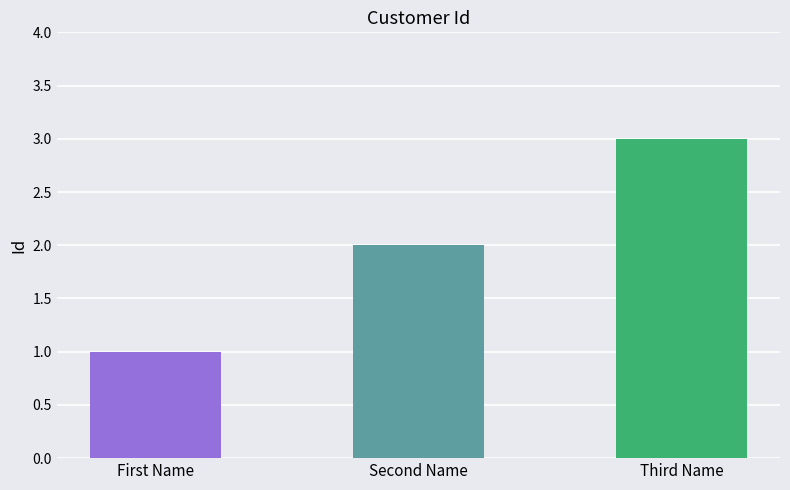

Rank the categories by value from highest to lowest.

Third Name, Second Name, First Name